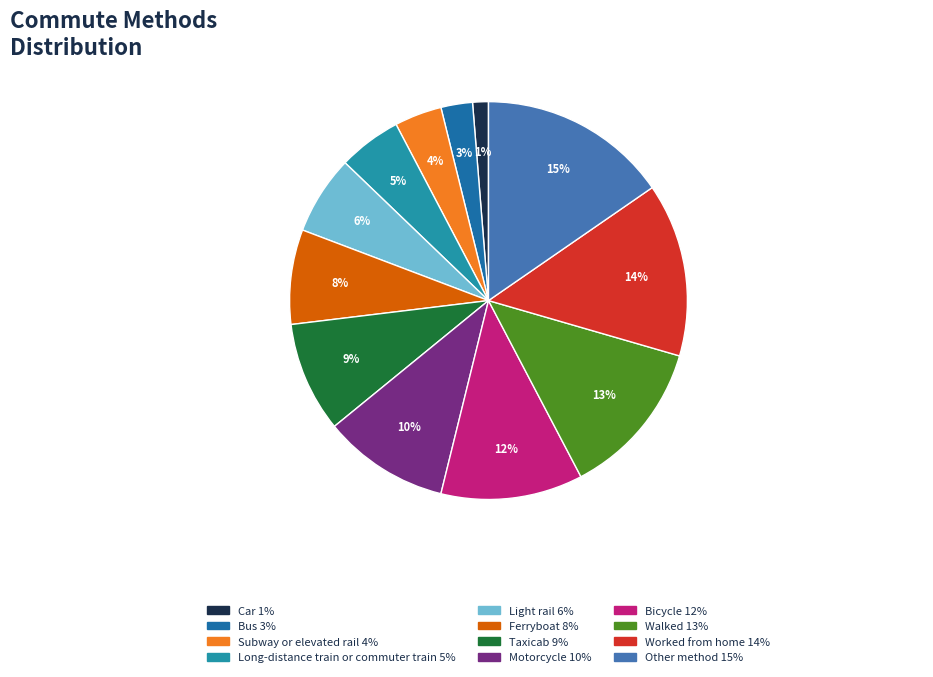

What is the change in value from Bicycle to Walked?

+1